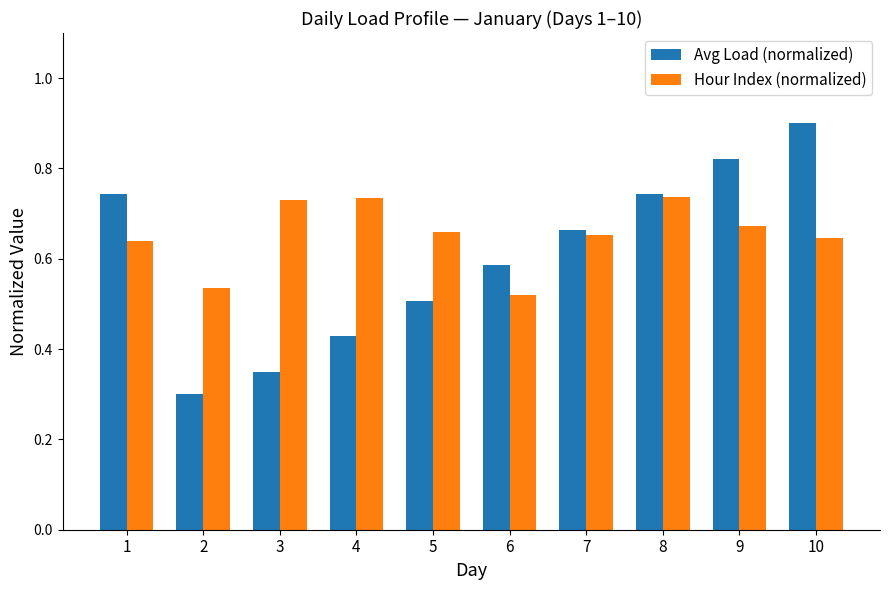

What is the sum of all Avg Load (normalized) values?

6.0